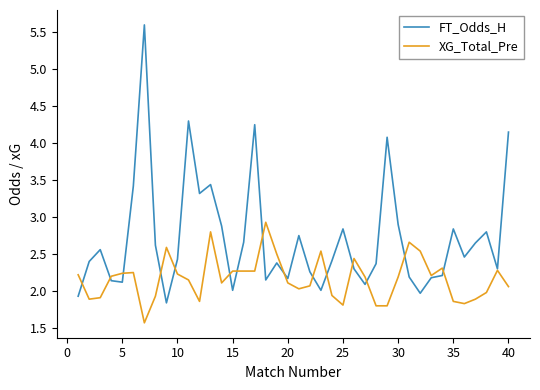

List the series in order of their overall mean, lowest first.

XG_Total_Pre, FT_Odds_H